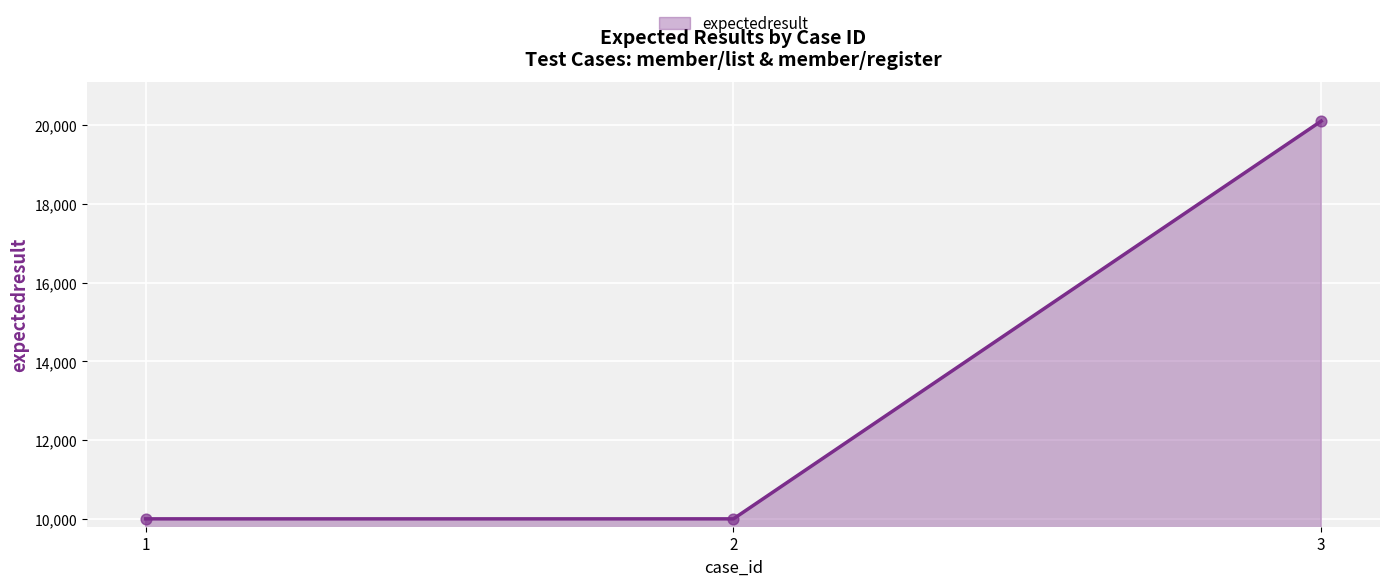

What is the change in value from 2 to 3?

+10101